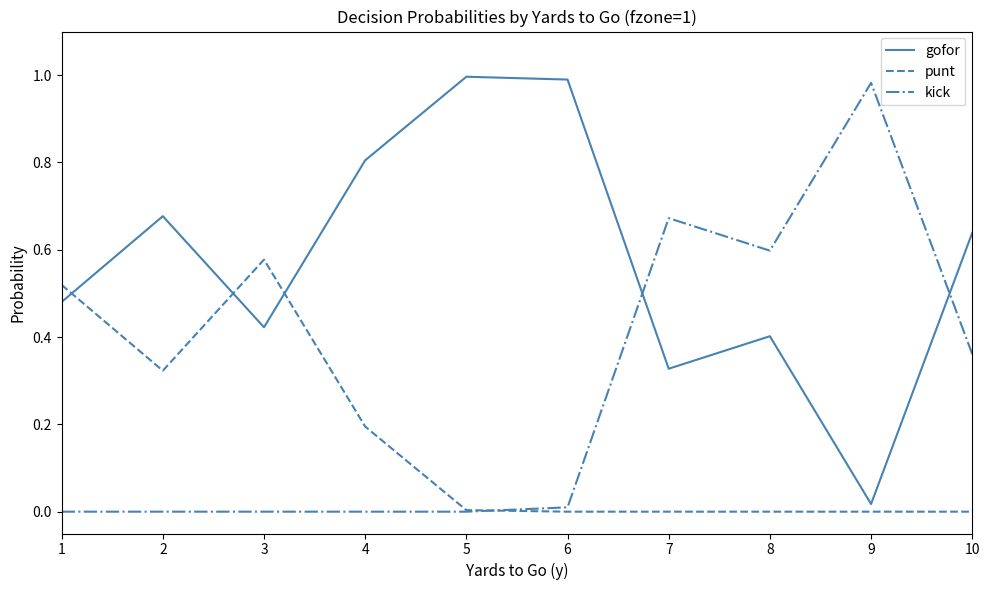

What are all the series names shown in the legend?

gofor, punt, kick